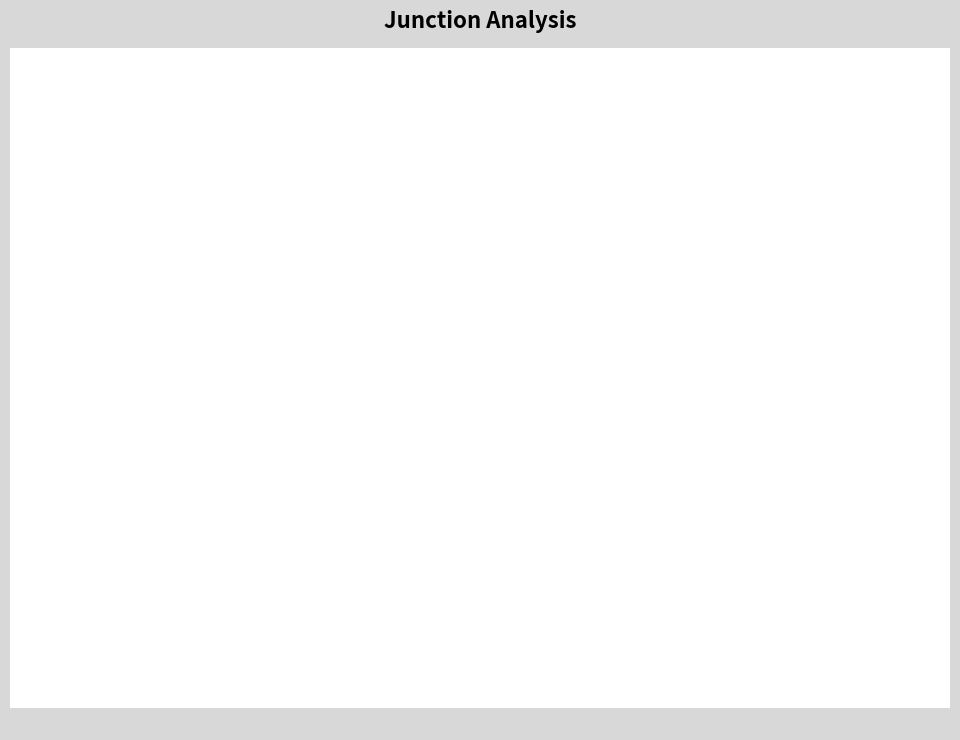

To the nearest percent, what is the average slice percentage?

50%